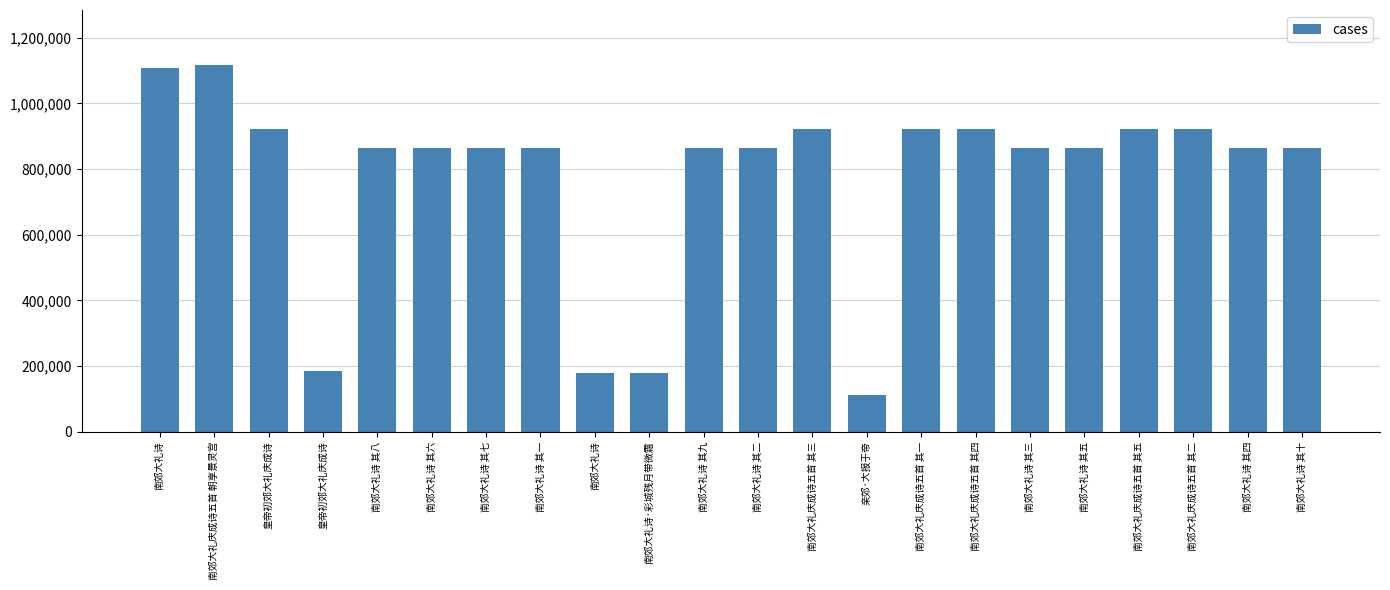

Where does the data first go above 863532?

南郊大礼诗